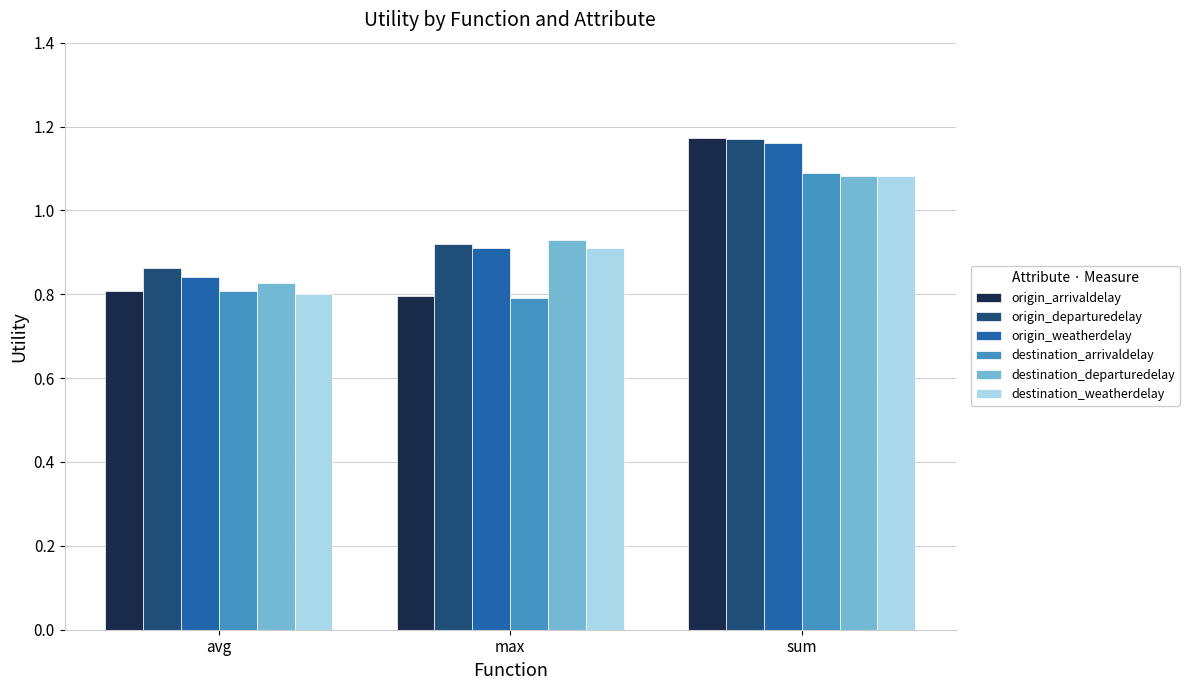

List the labels in order of origin_weatherdelay value, largest first.

sum, max, avg